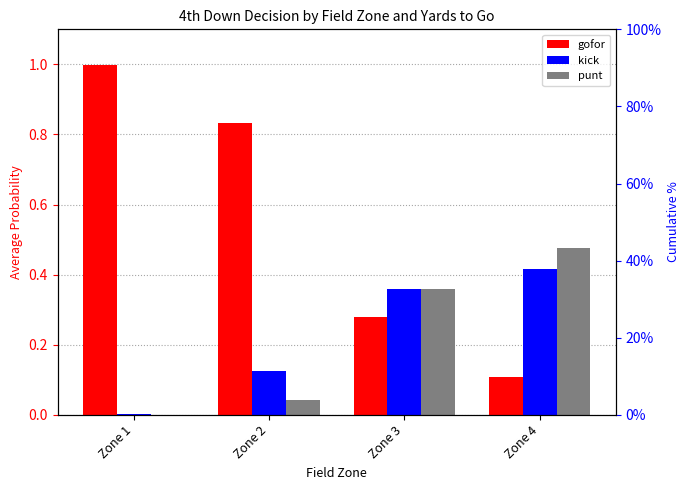

Reading right to left, transcribe all the data shown in this chart.

gofor: Zone 4=0.1	Zone 3=0.3	Zone 2=0.8	Zone 1=1.0
kick: Zone 4=0.4	Zone 3=0.4	Zone 2=0.1	Zone 1=0.0
punt: Zone 4=0.5	Zone 3=0.4	Zone 2=0.0	Zone 1=0.0